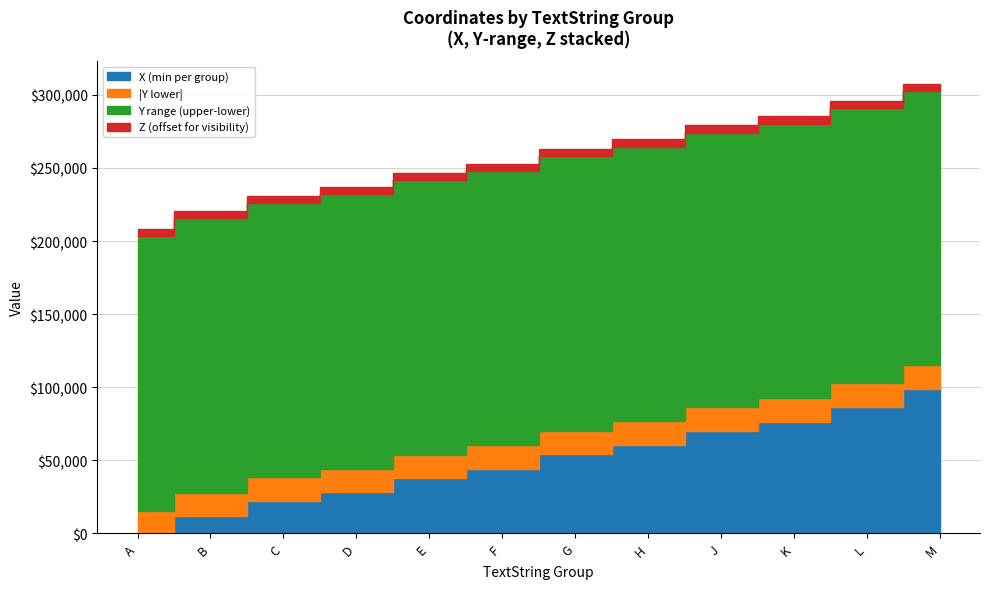

What position from the left is B?

2